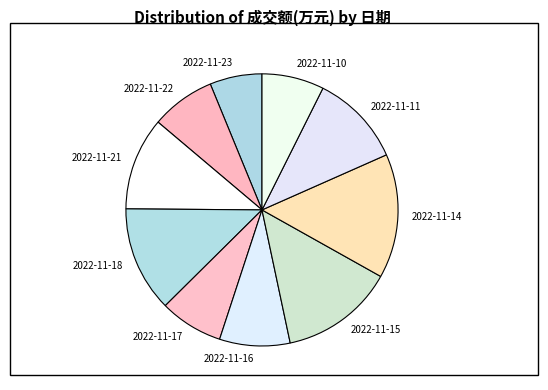

Does 2022-11-11 account for over 50% of the chart?

No